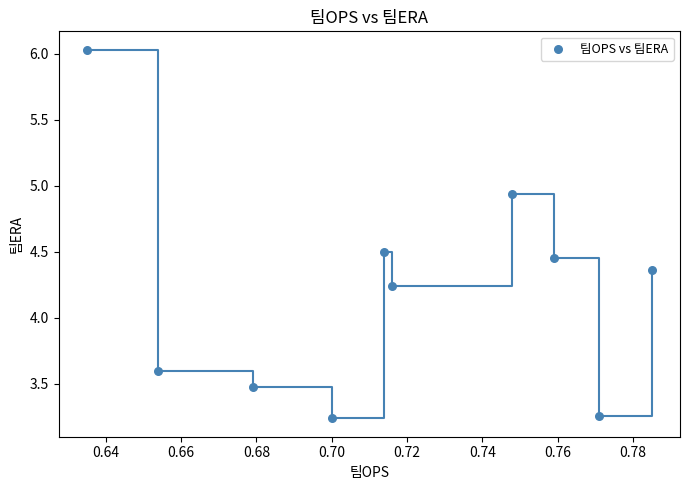

What is the average X value?

0.7